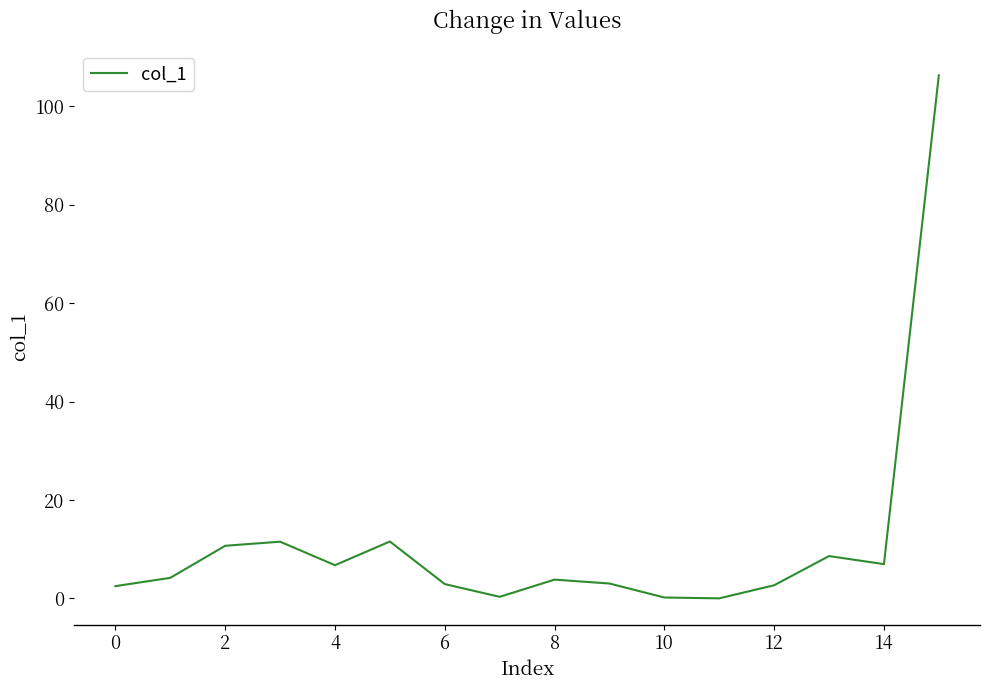

What is the greatest value displayed?

106.3